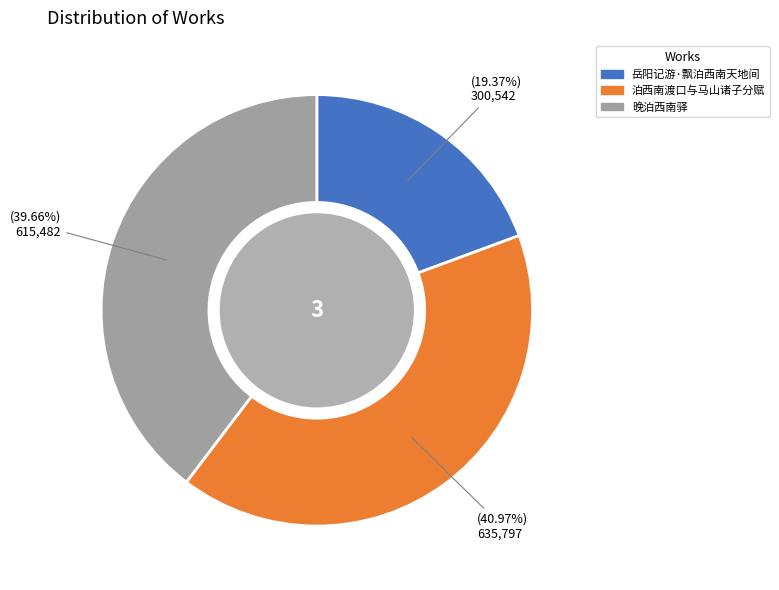

Does any single category account for the majority?

No